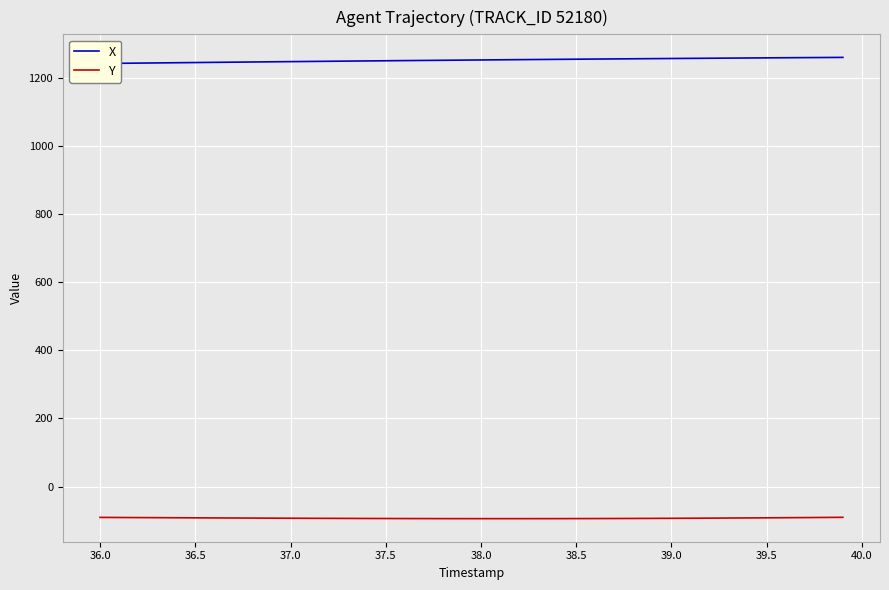

What is the maximum value for Y?

-90.1